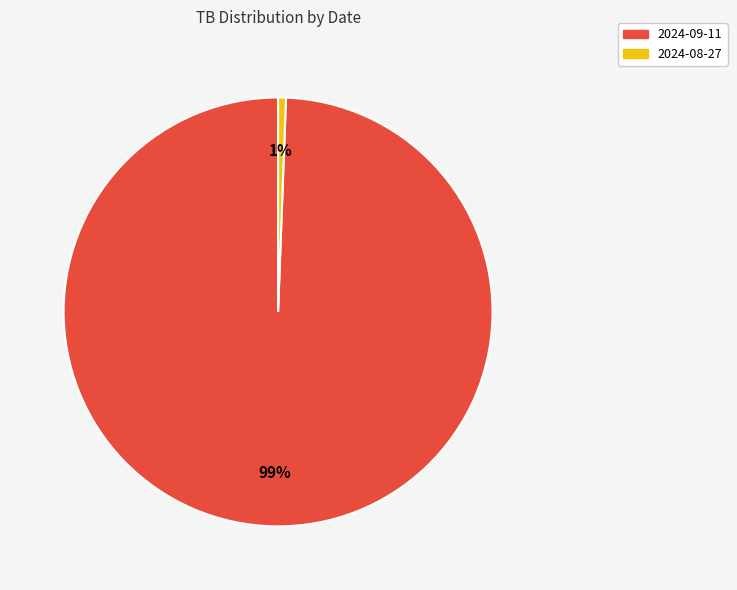

Which has a higher value, 2024-09-11 or 2024-08-27?

2024-09-11